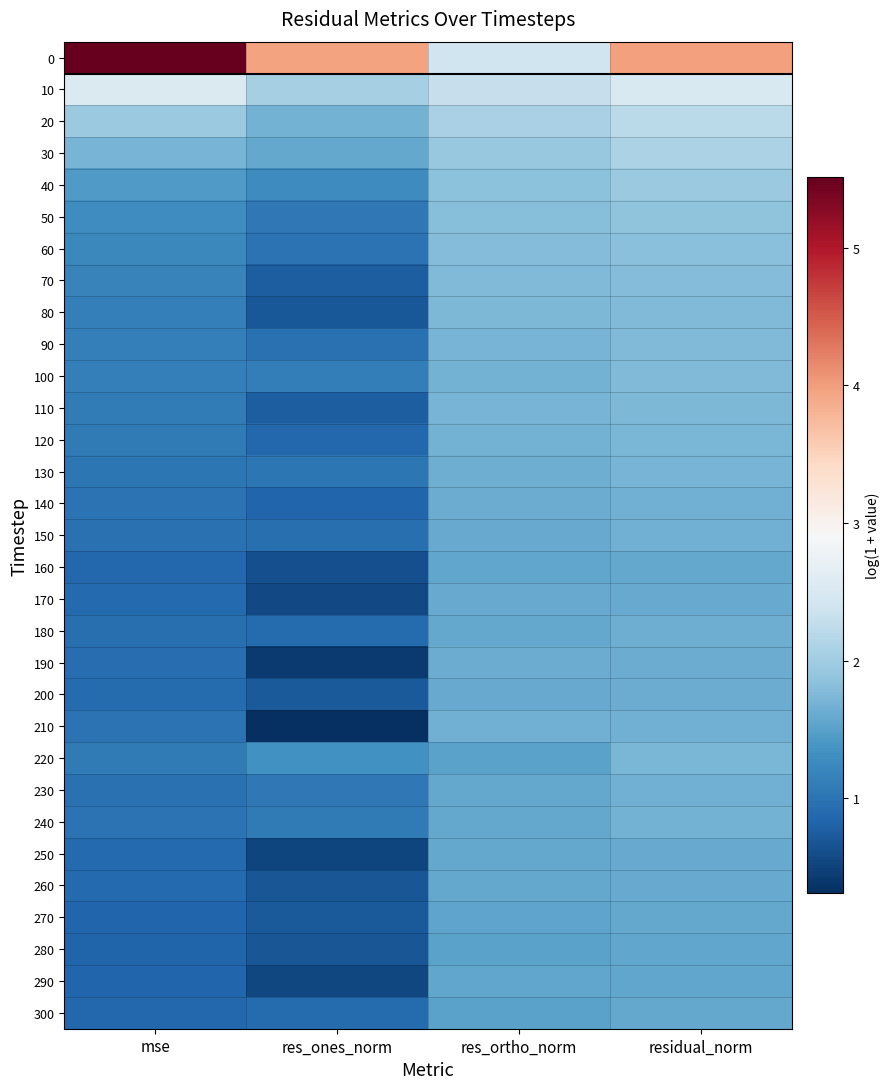

Reading right to left, transcribe all the data shown in this chart.

0: residual_norm=4.0	res_ortho_norm=2.4	res_ones_norm=4.0	mse=5.5
10: residual_norm=2.5	res_ortho_norm=2.3	res_ones_norm=2.1	mse=2.5
20: residual_norm=2.2	res_ortho_norm=2.1	res_ones_norm=1.7	mse=1.9
30: residual_norm=2.1	res_ortho_norm=1.9	res_ones_norm=1.6	mse=1.7
40: residual_norm=1.9	res_ortho_norm=1.8	res_ones_norm=1.3	mse=1.4
50: residual_norm=1.9	res_ortho_norm=1.8	res_ones_norm=1.1	mse=1.3
60: residual_norm=1.8	res_ortho_norm=1.8	res_ones_norm=1.0	mse=1.2
70: residual_norm=1.8	res_ortho_norm=1.8	res_ones_norm=0.8	mse=1.2
80: residual_norm=1.8	res_ortho_norm=1.7	res_ones_norm=0.7	mse=1.1
90: residual_norm=1.8	res_ortho_norm=1.7	res_ones_norm=1.0	mse=1.1
100: residual_norm=1.8	res_ortho_norm=1.7	res_ones_norm=1.1	mse=1.1
110: residual_norm=1.7	res_ortho_norm=1.7	res_ones_norm=0.8	mse=1.1
120: residual_norm=1.7	res_ortho_norm=1.7	res_ones_norm=0.9	mse=1.1
130: residual_norm=1.7	res_ortho_norm=1.6	res_ones_norm=1.0	mse=1.0
140: residual_norm=1.7	res_ortho_norm=1.6	res_ones_norm=0.8	mse=1.0
150: residual_norm=1.7	res_ortho_norm=1.6	res_ones_norm=0.9	mse=1.0
160: residual_norm=1.6	res_ortho_norm=1.6	res_ones_norm=0.6	mse=0.9
170: residual_norm=1.6	res_ortho_norm=1.6	res_ones_norm=0.6	mse=0.9
180: residual_norm=1.6	res_ortho_norm=1.6	res_ones_norm=0.9	mse=0.9
190: residual_norm=1.6	res_ortho_norm=1.6	res_ones_norm=0.4	mse=0.9
200: residual_norm=1.6	res_ortho_norm=1.6	res_ones_norm=0.7	mse=0.9
210: residual_norm=1.7	res_ortho_norm=1.7	res_ones_norm=0.3	mse=1.0
220: residual_norm=1.7	res_ortho_norm=1.5	res_ones_norm=1.3	mse=1.1
230: residual_norm=1.7	res_ortho_norm=1.6	res_ones_norm=1.1	mse=1.0
240: residual_norm=1.7	res_ortho_norm=1.6	res_ones_norm=1.1	mse=1.0
250: residual_norm=1.6	res_ortho_norm=1.6	res_ones_norm=0.5	mse=0.9
260: residual_norm=1.6	res_ortho_norm=1.6	res_ones_norm=0.7	mse=0.9
270: residual_norm=1.6	res_ortho_norm=1.5	res_ones_norm=0.7	mse=0.8
280: residual_norm=1.6	res_ortho_norm=1.5	res_ones_norm=0.7	mse=0.8
290: residual_norm=1.6	res_ortho_norm=1.6	res_ones_norm=0.5	mse=0.8
300: residual_norm=1.6	res_ortho_norm=1.5	res_ones_norm=0.9	mse=0.9